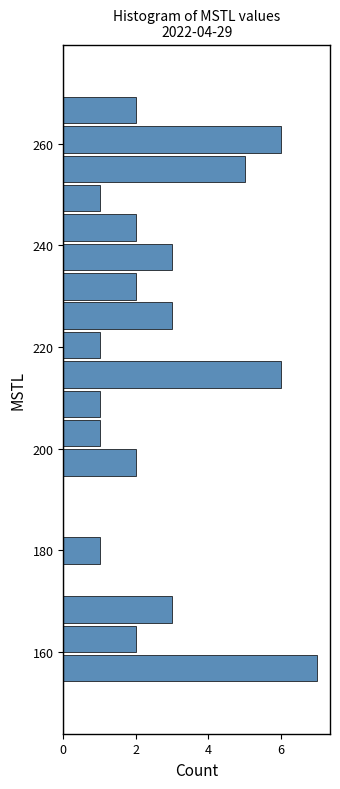

Read against the y-axis, roughly where is the centre of the longest bar?

156